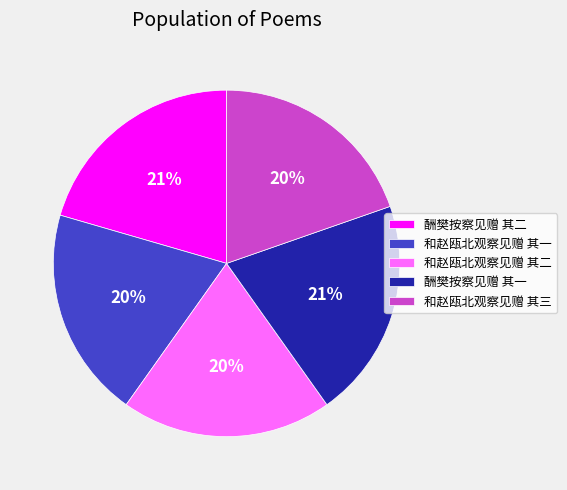

How many segments does this pie chart have?

5